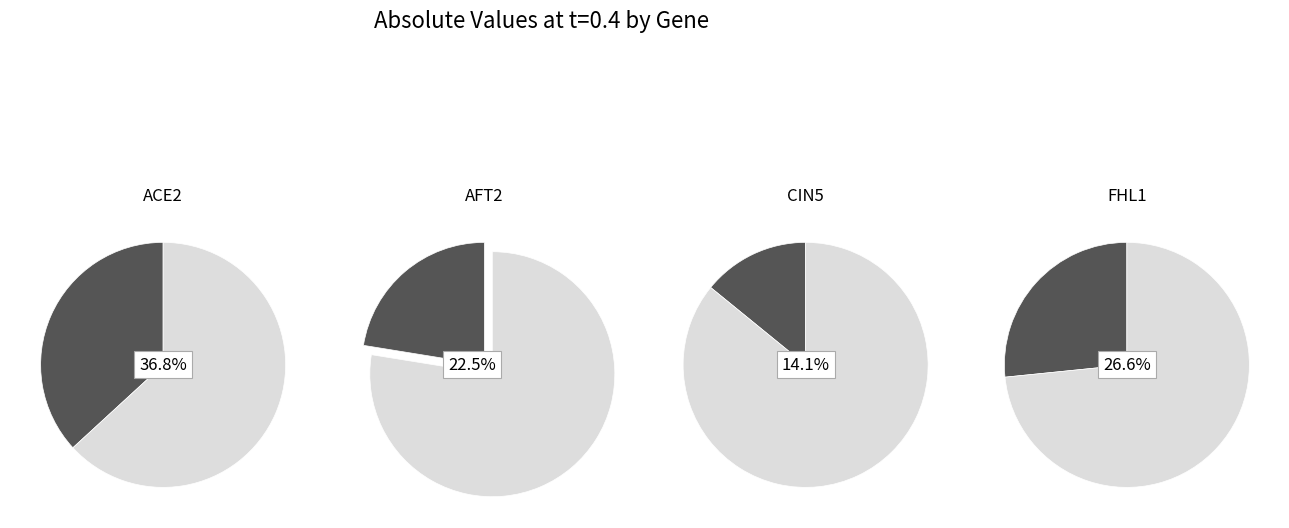

Which category has the smallest portion of the pie?

CIN5